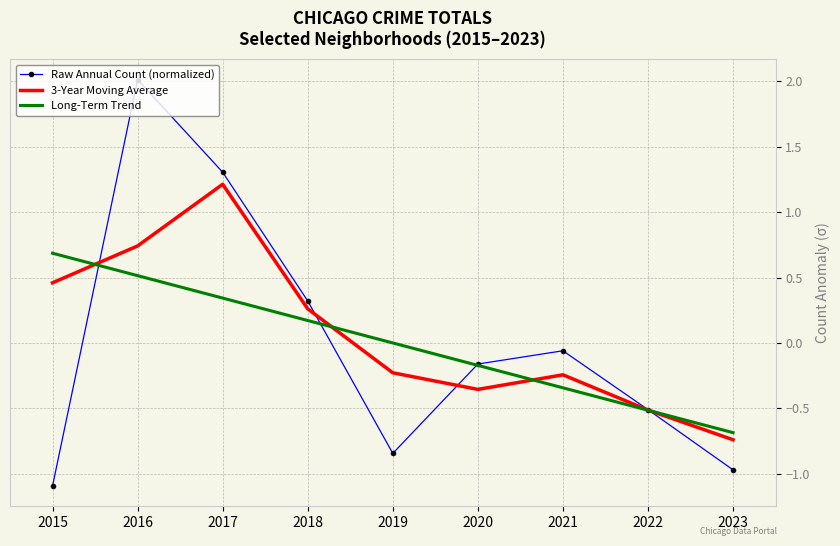

At which category does Raw Annual Count (normalized) reach its first local valley?

2019